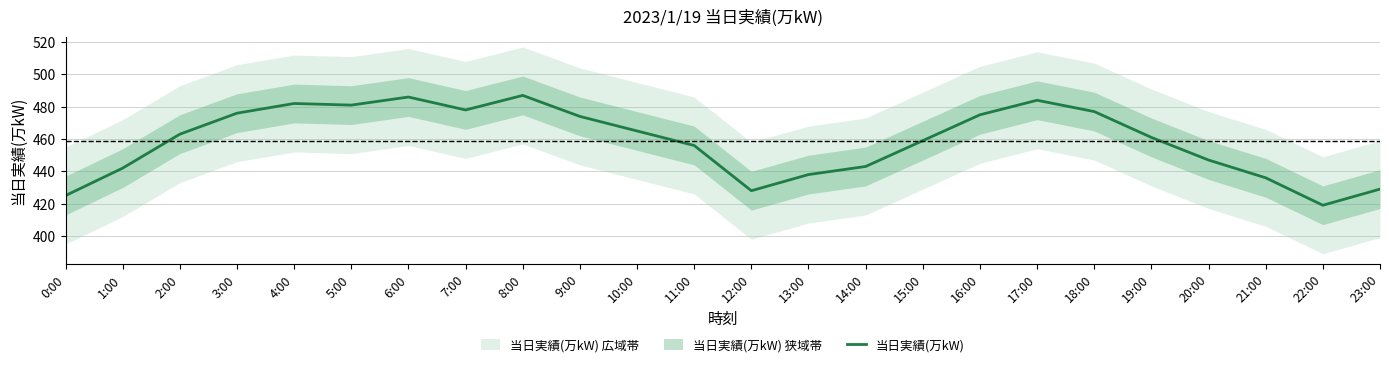

Where is the first local minimum?

5:00